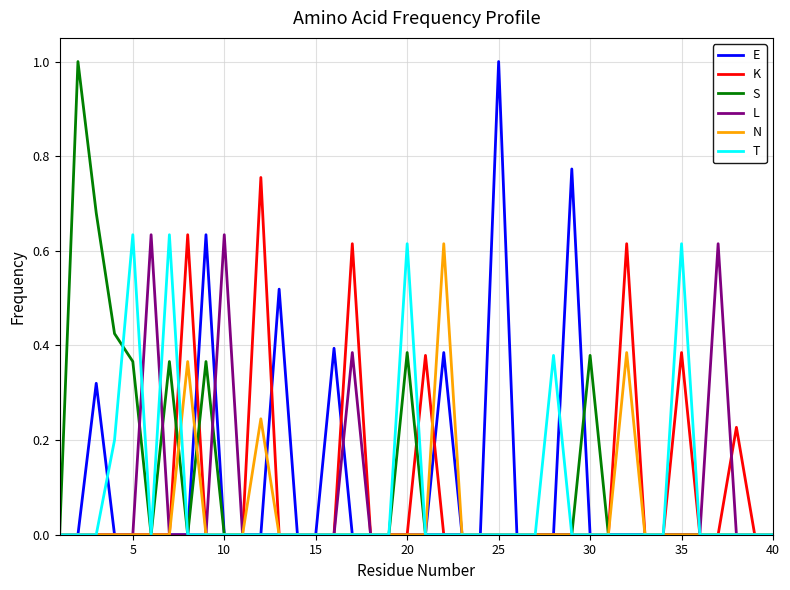

What is the maximum value for S?

1.0